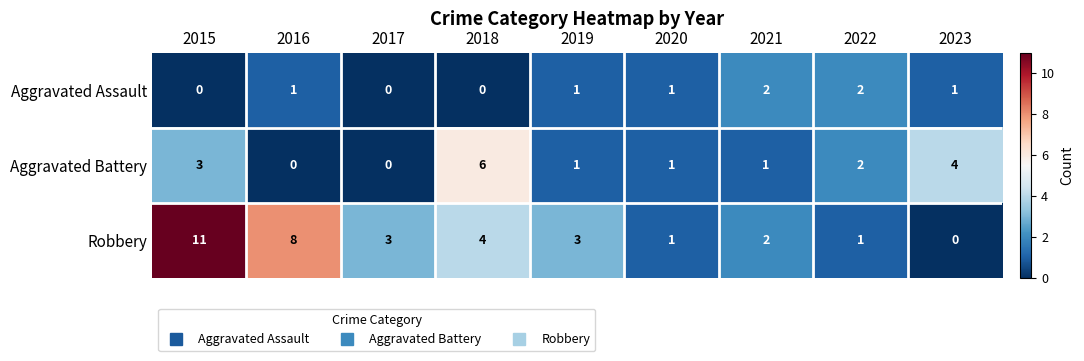

Where does the Robbery series first go above 3?

2015